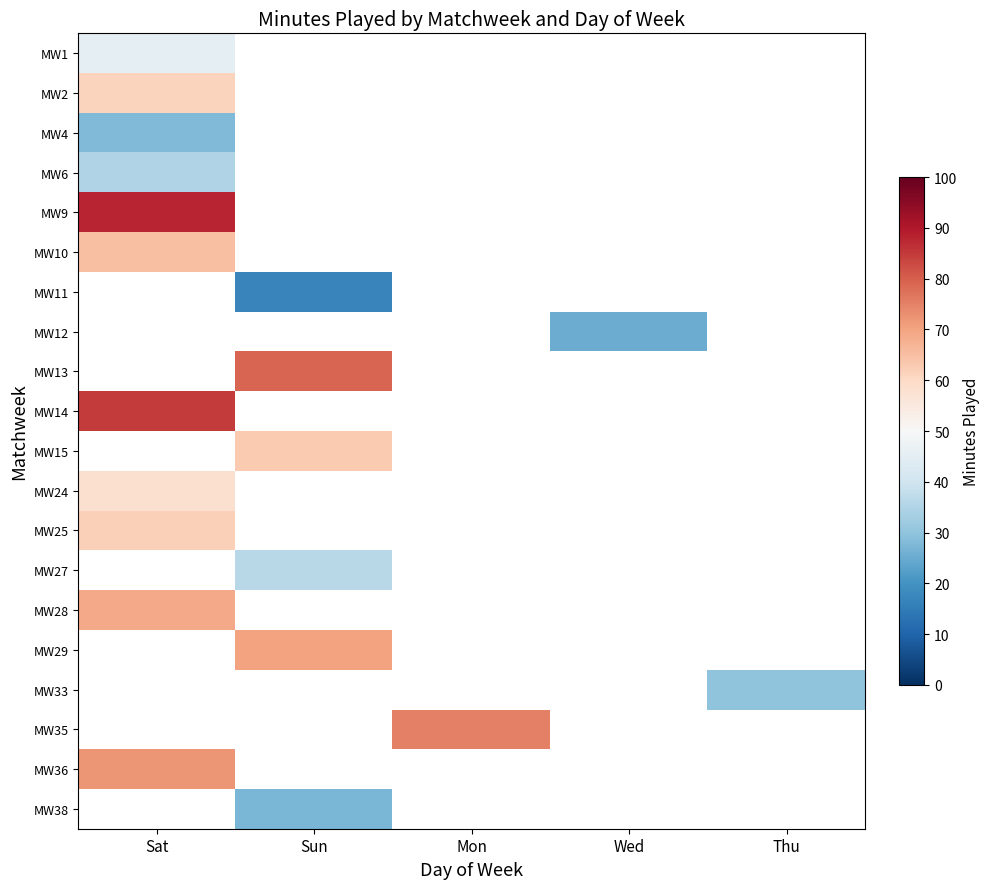

Is the value of MW13 at Wed greater than the value of MW2 at Sun?

No